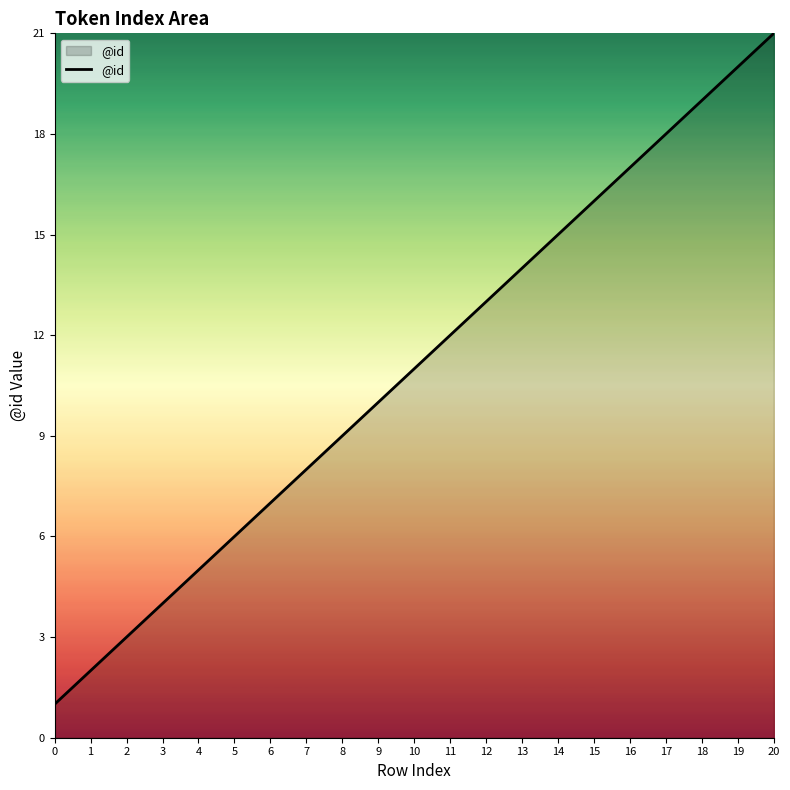

The chart shows a value of 11 at 19. True or false?

False